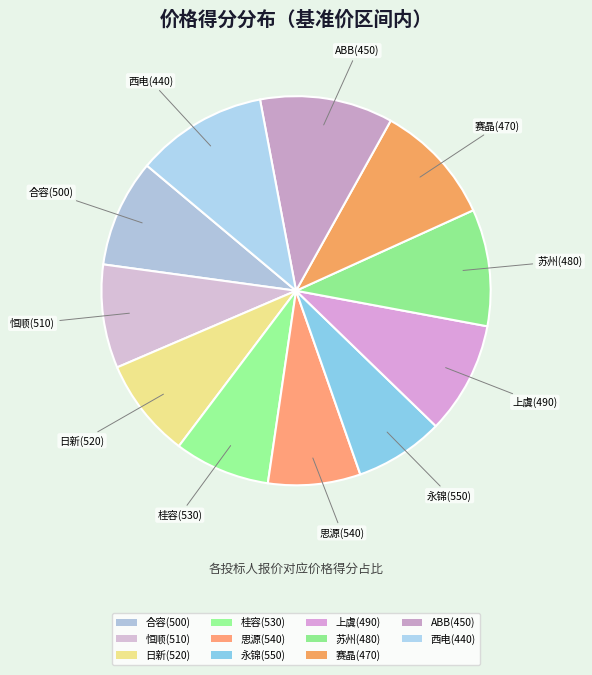

How many segments does this pie chart have?

11